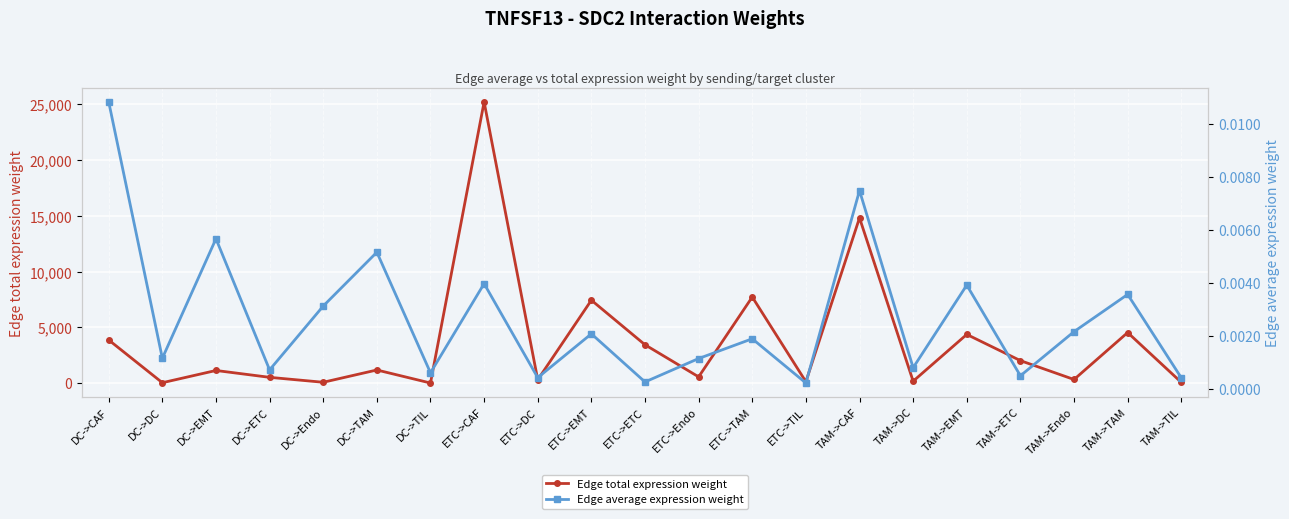

Reading left to right, transcribe all the data shown in this chart.

Edge total expression weight: DC->CAF=3878.5	DC->DC=48.3	DC->EMT=1145.1	DC->ETC=530.6	DC->Endo=88.2	DC->TAM=1189.0	DC->TIL=21.5	ETC->CAF=25214.0	ETC->DC=313.9	ETC->EMT=7444.5	ETC->ETC=3449.6	ETC->Endo=573.2	ETC->TAM=7729.8	ETC->TIL=139.8	TAM->CAF=14823.3	TAM->DC=184.6	TAM->EMT=4376.6	TAM->ETC=2028.0	TAM->Endo=337.0	TAM->TAM=4544.3	TAM->TIL=82.2
Edge average expression weight: DC->CAF=0.0	DC->DC=0.0	DC->EMT=0.0	DC->ETC=0.0	DC->Endo=0.0	DC->TAM=0.0	DC->TIL=0.0	ETC->CAF=0.0	ETC->DC=0.0	ETC->EMT=0.0	ETC->ETC=0.0	ETC->Endo=0.0	ETC->TAM=0.0	ETC->TIL=0.0	TAM->CAF=0.0	TAM->DC=0.0	TAM->EMT=0.0	TAM->ETC=0.0	TAM->Endo=0.0	TAM->TAM=0.0	TAM->TIL=0.0